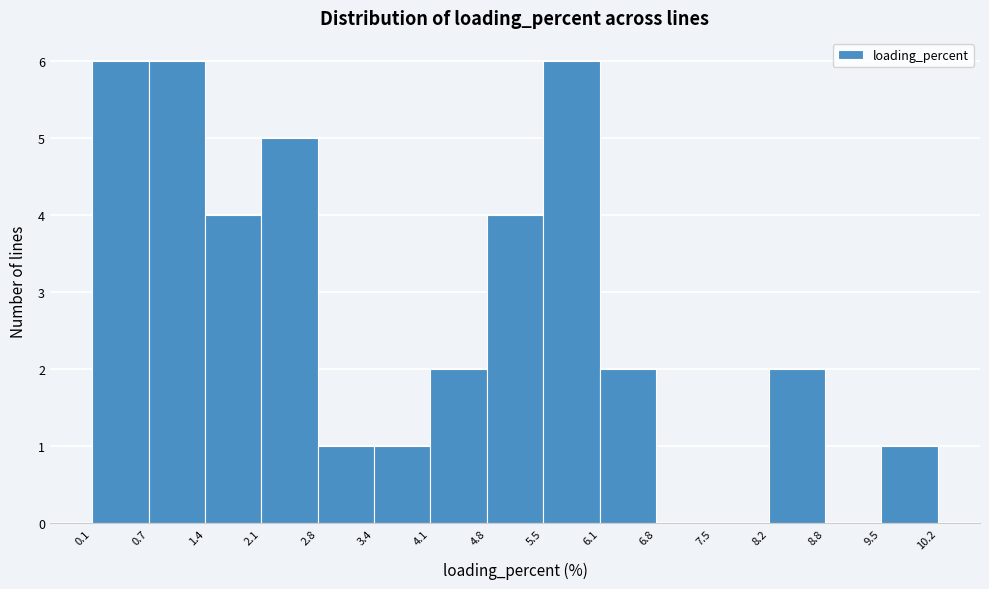

Reading left to right, transcribe this chart: for each bar, give the range it covers on the x-axis and its height. The values are not printed on the chart, so give them approximately, as read against the axis.

0.1 to 0.7: 6
0.7 to 1.4: 6
1.4 to 2.1: 4
2.1 to 2.8: 5
2.8 to 3.4: 1
3.4 to 4.1: 1
4.1 to 4.8: 2
4.8 to 5.5: 4
5.5 to 6.1: 6
6.1 to 6.8: 2
6.8 to 7.5: 0
7.5 to 8.2: 0
8.2 to 8.8: 2
8.8 to 9.5: 0
9.5 to 10.2: 1